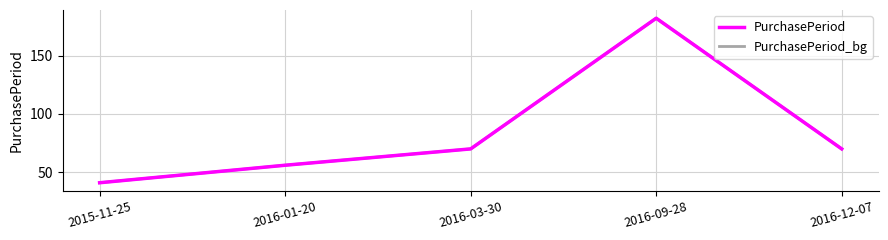

True or false: PurchasePeriod_bg has more than 0 interior local peaks.

True